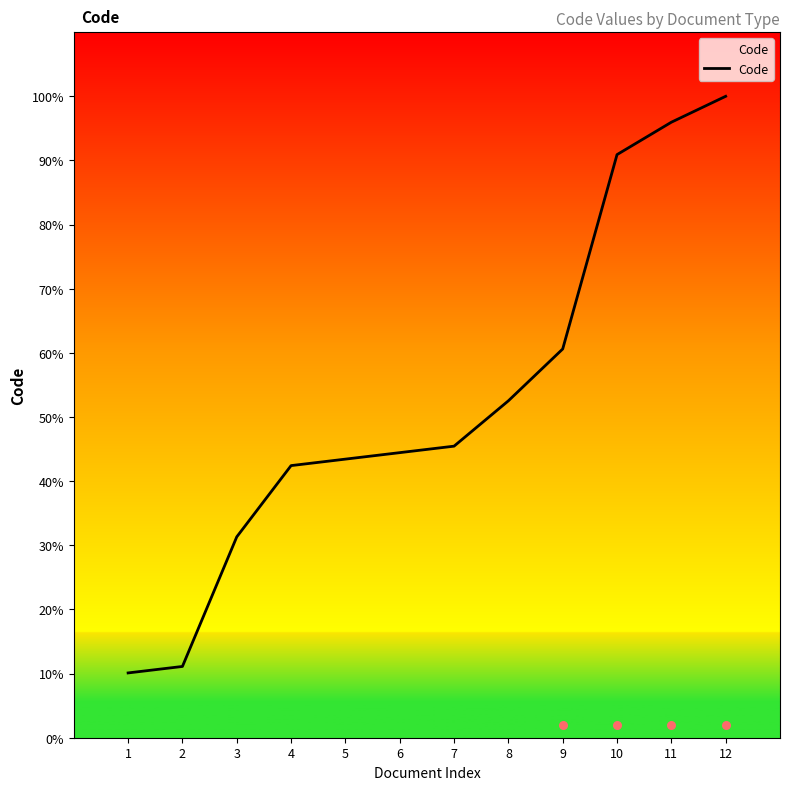

Between 11 and 1, which is larger?

11